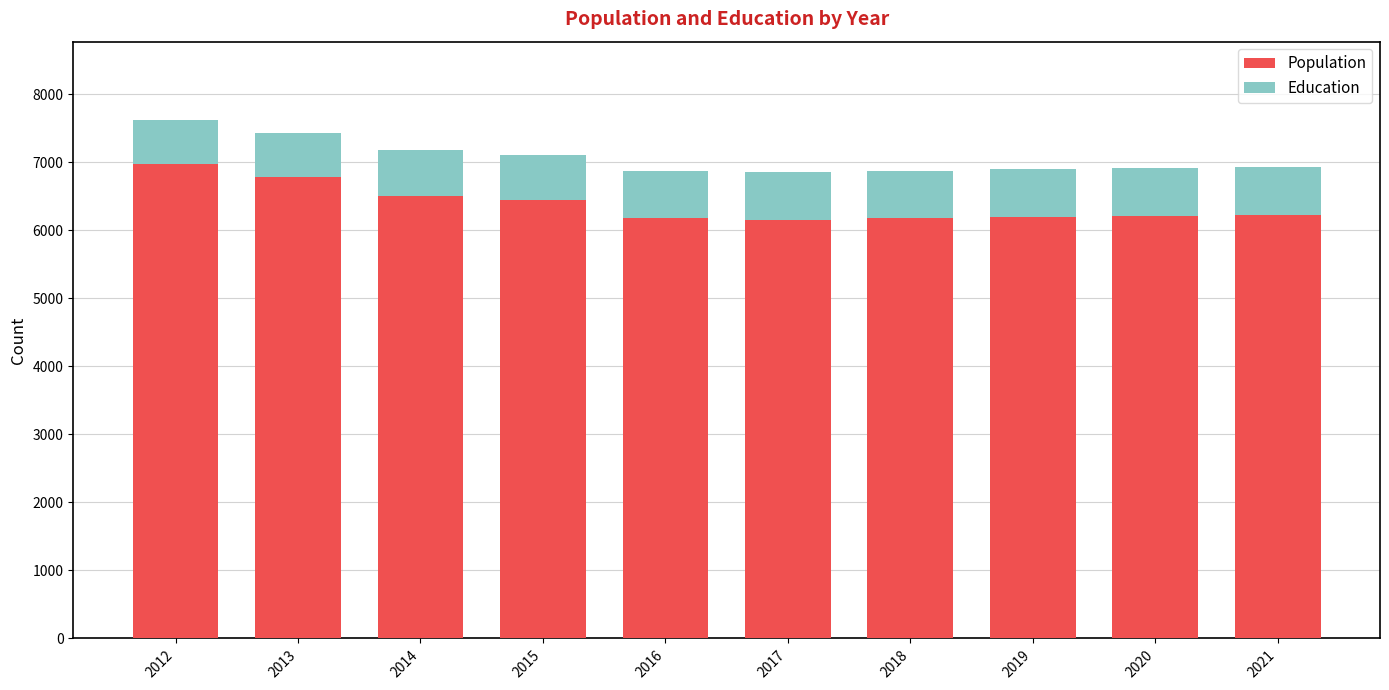

At which category is the sum across all series the highest?

2012